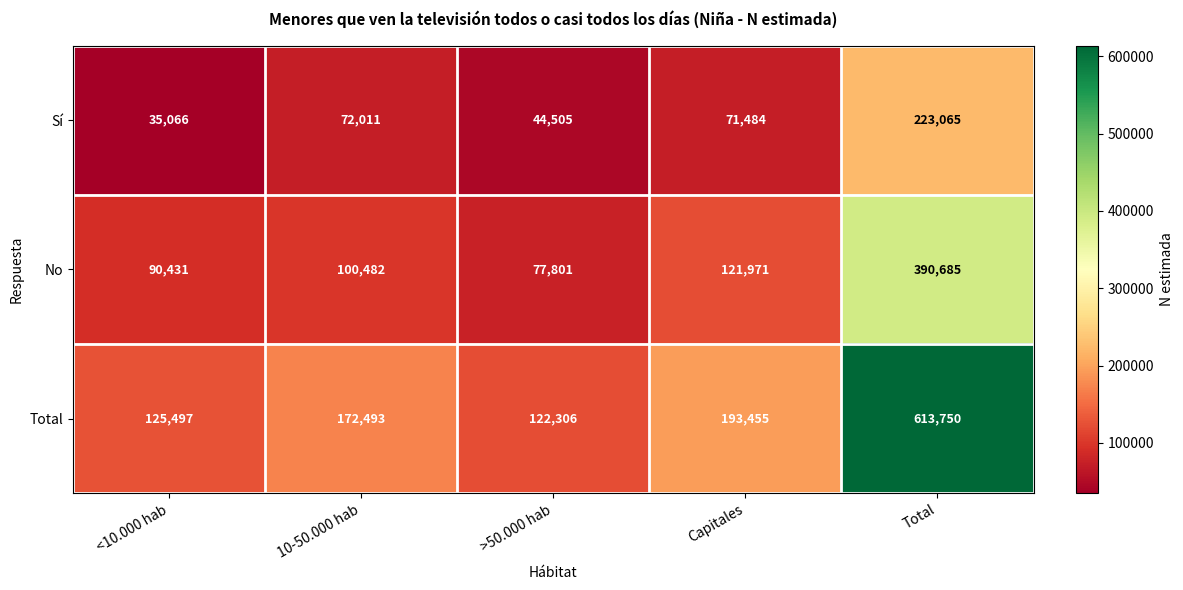

Count the number of categories in the chart.

5